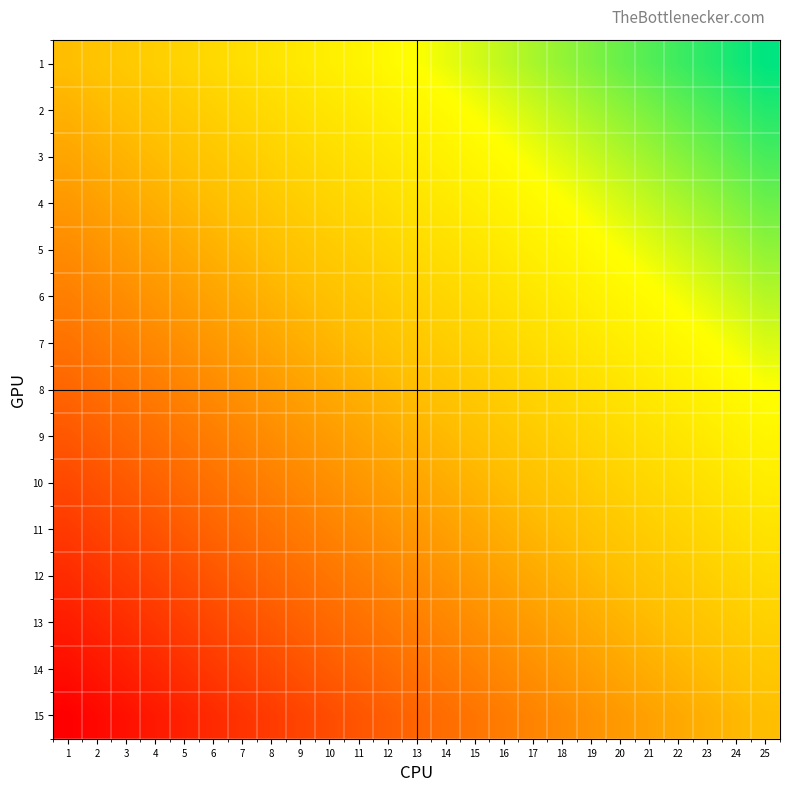

Reading left to right, extract all data points from this chart.

1: 1=0.5	2=0.5	3=0.5	4=0.6	5=0.6	6=0.6	7=0.6	8=0.6	9=0.7	10=0.7	11=0.7	12=0.7	13=0.8	14=0.8	15=0.8	16=0.8	17=0.8	18=0.9	19=0.9	20=0.9	21=0.9	22=0.9	23=1.0	24=1.0	25=1.0
2: 1=0.5	2=0.5	3=0.5	4=0.5	5=0.5	6=0.6	7=0.6	8=0.6	9=0.6	10=0.7	11=0.7	12=0.7	13=0.7	14=0.7	15=0.8	16=0.8	17=0.8	18=0.8	19=0.8	20=0.9	21=0.9	22=0.9	23=0.9	24=0.9	25=1.0
3: 1=0.4	2=0.4	3=0.5	4=0.5	5=0.5	6=0.5	7=0.6	8=0.6	9=0.6	10=0.6	11=0.6	12=0.7	13=0.7	14=0.7	15=0.7	16=0.7	17=0.8	18=0.8	19=0.8	20=0.8	21=0.8	22=0.9	23=0.9	24=0.9	25=0.9
4: 1=0.4	2=0.4	3=0.4	4=0.5	5=0.5	6=0.5	7=0.5	8=0.5	9=0.6	10=0.6	11=0.6	12=0.6	13=0.6	14=0.7	15=0.7	16=0.7	17=0.7	18=0.7	19=0.8	20=0.8	21=0.8	22=0.8	23=0.9	24=0.9	25=0.9
5: 1=0.4	2=0.4	3=0.4	4=0.4	5=0.4	6=0.5	7=0.5	8=0.5	9=0.5	10=0.5	11=0.6	12=0.6	13=0.6	14=0.6	15=0.6	16=0.7	17=0.7	18=0.7	19=0.7	20=0.8	21=0.8	22=0.8	23=0.8	24=0.8	25=0.9
6: 1=0.3	2=0.3	3=0.4	4=0.4	5=0.4	6=0.4	7=0.4	8=0.5	9=0.5	10=0.5	11=0.5	12=0.6	13=0.6	14=0.6	15=0.6	16=0.6	17=0.7	18=0.7	19=0.7	20=0.7	21=0.7	22=0.8	23=0.8	24=0.8	25=0.8
7: 1=0.3	2=0.3	3=0.3	4=0.3	5=0.4	6=0.4	7=0.4	8=0.4	9=0.5	10=0.5	11=0.5	12=0.5	13=0.5	14=0.6	15=0.6	16=0.6	17=0.6	18=0.6	19=0.7	20=0.7	21=0.7	22=0.7	23=0.7	24=0.8	25=0.8
8: 1=0.2	2=0.3	3=0.3	4=0.3	5=0.3	6=0.4	7=0.4	8=0.4	9=0.4	10=0.4	11=0.5	12=0.5	13=0.5	14=0.5	15=0.5	16=0.6	17=0.6	18=0.6	19=0.6	20=0.6	21=0.7	22=0.7	23=0.7	24=0.7	25=0.8
9: 1=0.2	2=0.2	3=0.3	4=0.3	5=0.3	6=0.3	7=0.3	8=0.4	9=0.4	10=0.4	11=0.4	12=0.4	13=0.5	14=0.5	15=0.5	16=0.5	17=0.5	18=0.6	19=0.6	20=0.6	21=0.6	22=0.7	23=0.7	24=0.7	25=0.7
10: 1=0.2	2=0.2	3=0.2	4=0.2	5=0.3	6=0.3	7=0.3	8=0.3	9=0.3	10=0.4	11=0.4	12=0.4	13=0.4	14=0.4	15=0.5	16=0.5	17=0.5	18=0.5	19=0.6	20=0.6	21=0.6	22=0.6	23=0.6	24=0.7	25=0.7
11: 1=0.1	2=0.2	3=0.2	4=0.2	5=0.2	6=0.2	7=0.3	8=0.3	9=0.3	10=0.3	11=0.4	12=0.4	13=0.4	14=0.4	15=0.4	16=0.5	17=0.5	18=0.5	19=0.5	20=0.5	21=0.6	22=0.6	23=0.6	24=0.6	25=0.6
12: 1=0.1	2=0.1	3=0.1	4=0.2	5=0.2	6=0.2	7=0.2	8=0.3	9=0.3	10=0.3	11=0.3	12=0.3	13=0.4	14=0.4	15=0.4	16=0.4	17=0.4	18=0.5	19=0.5	20=0.5	21=0.5	22=0.5	23=0.6	24=0.6	25=0.6
13: 1=0.1	2=0.1	3=0.1	4=0.1	5=0.2	6=0.2	7=0.2	8=0.2	9=0.2	10=0.3	11=0.3	12=0.3	13=0.3	14=0.3	15=0.4	16=0.4	17=0.4	18=0.4	19=0.4	20=0.5	21=0.5	22=0.5	23=0.5	24=0.6	25=0.6
14: 1=0.0	2=0.1	3=0.1	4=0.1	5=0.1	6=0.1	7=0.2	8=0.2	9=0.2	10=0.2	11=0.2	12=0.3	13=0.3	14=0.3	15=0.3	16=0.3	17=0.4	18=0.4	19=0.4	20=0.4	21=0.5	22=0.5	23=0.5	24=0.5	25=0.5
15: 1=0.0	2=0.0	3=0.0	4=0.1	5=0.1	6=0.1	7=0.1	8=0.1	9=0.2	10=0.2	11=0.2	12=0.2	13=0.2	14=0.3	15=0.3	16=0.3	17=0.3	18=0.4	19=0.4	20=0.4	21=0.4	22=0.4	23=0.5	24=0.5	25=0.5